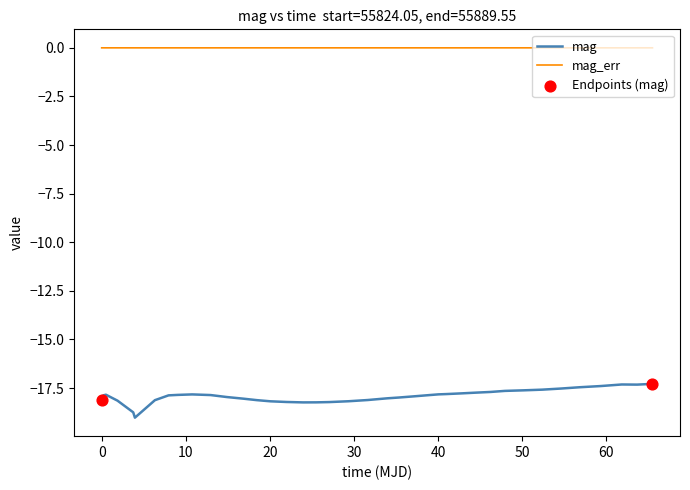

Which series has the largest total across all categories?

mag_err